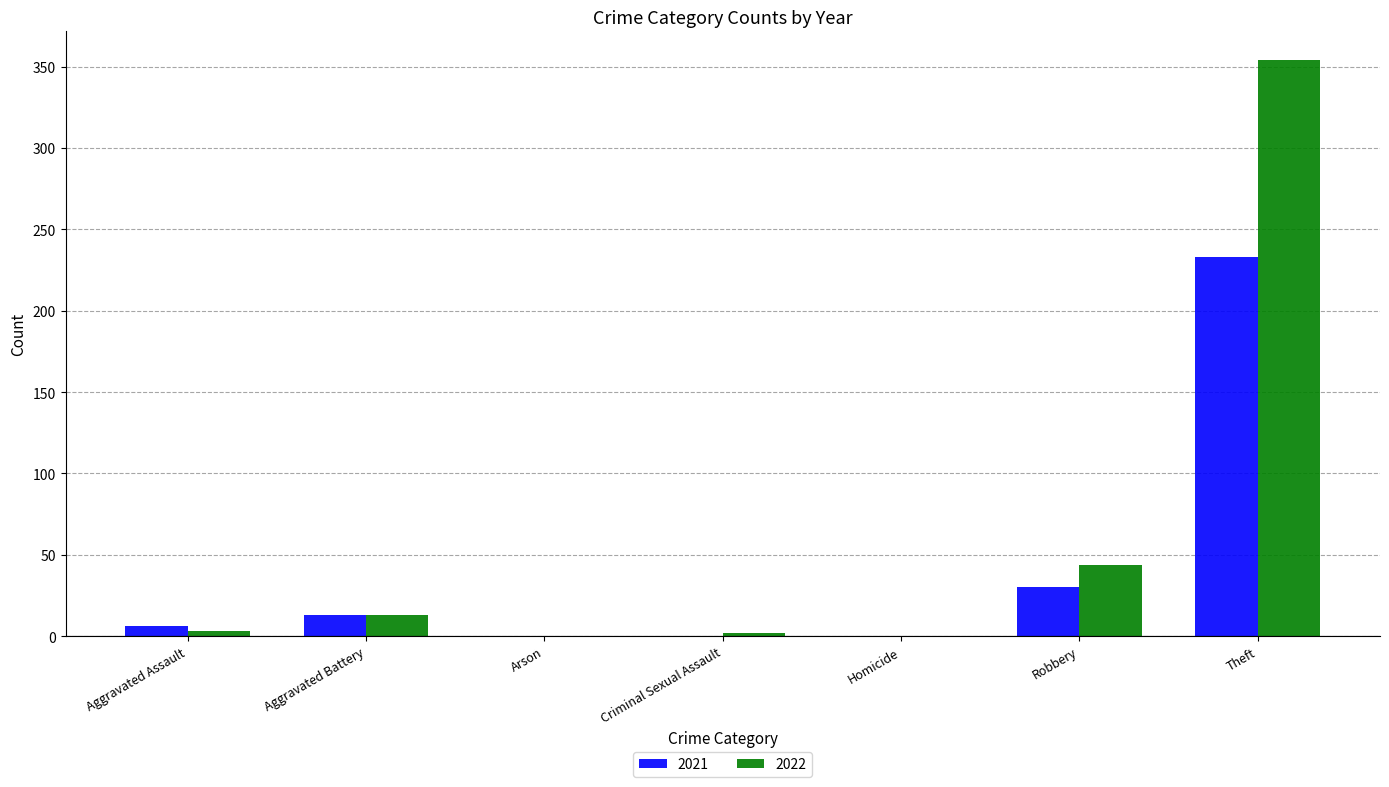

Is it true that 2021 equals 15 at Robbery?

False